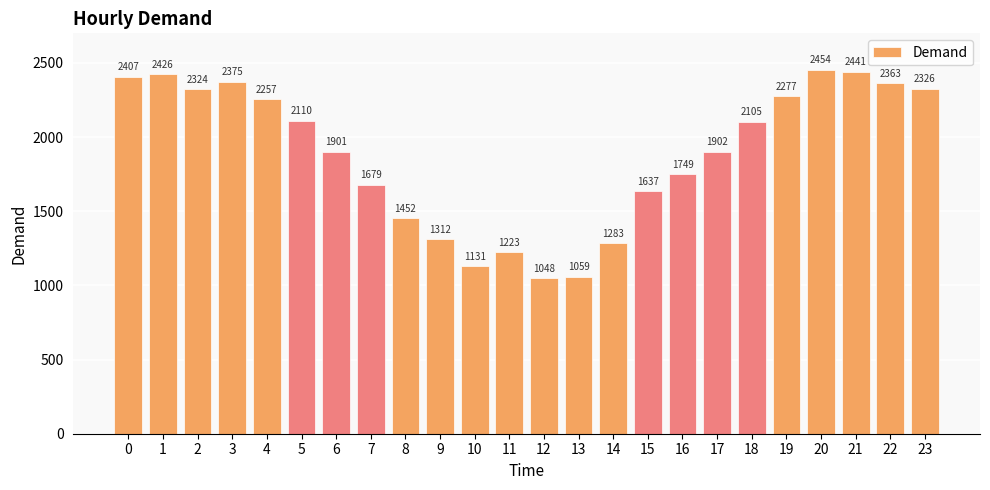

Reading left to right, what are all the values shown in this chart?

0=2407	1=2426	2=2324	3=2375	4=2257	5=2110	6=1901	7=1679	8=1452	9=1312	10=1131	11=1223	12=1048	13=1059	14=1283	15=1637	16=1749	17=1902	18=2105	19=2277	20=2454	21=2441	22=2363	23=2326